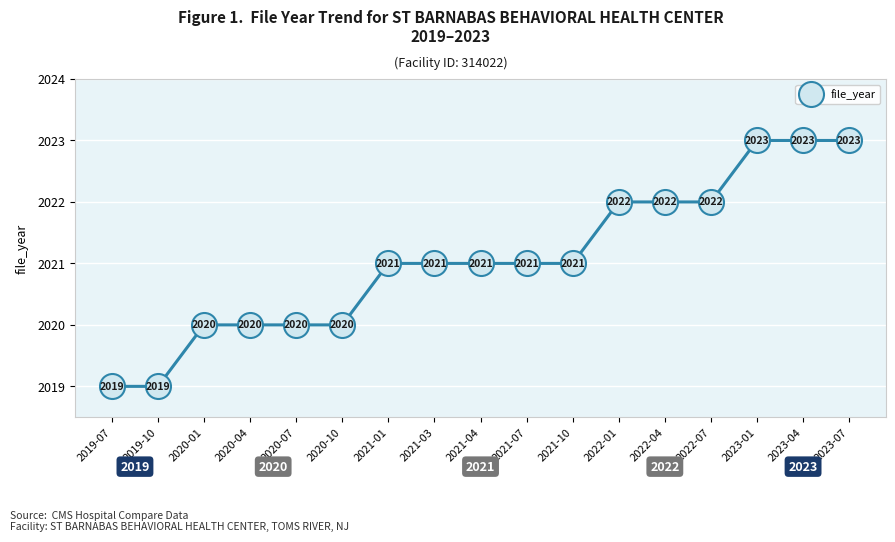

What is the label of the 5th point from the right?

2022-04